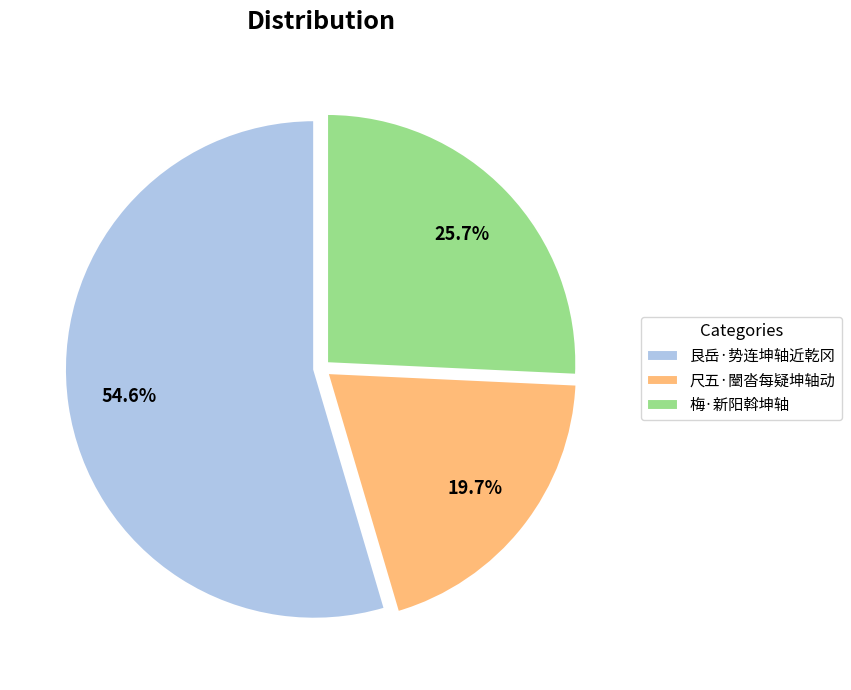

What is the ratio of the value at 梅·新阳斡坤轴 to the value at 尺五·闛沓每疑坤轴动?

1.3